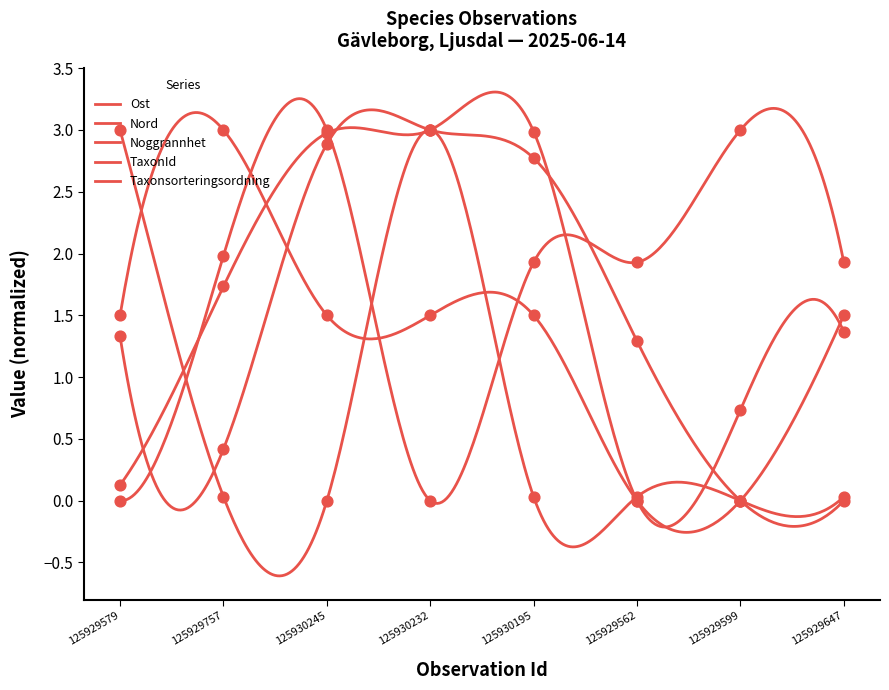

At how many categories does at least one series exceed 1?

8